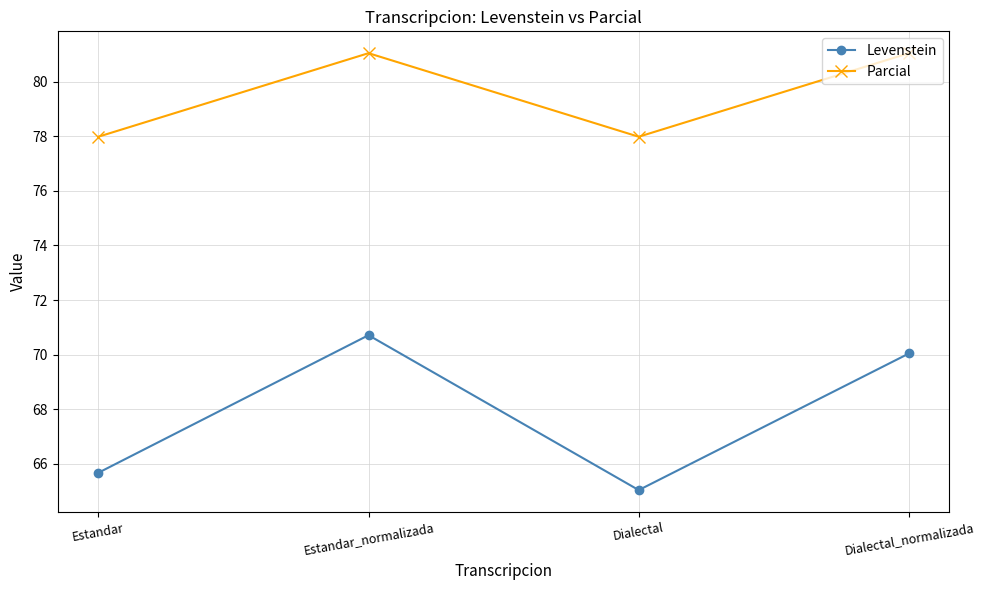

How many data points in Levenstein are less than 70?

2